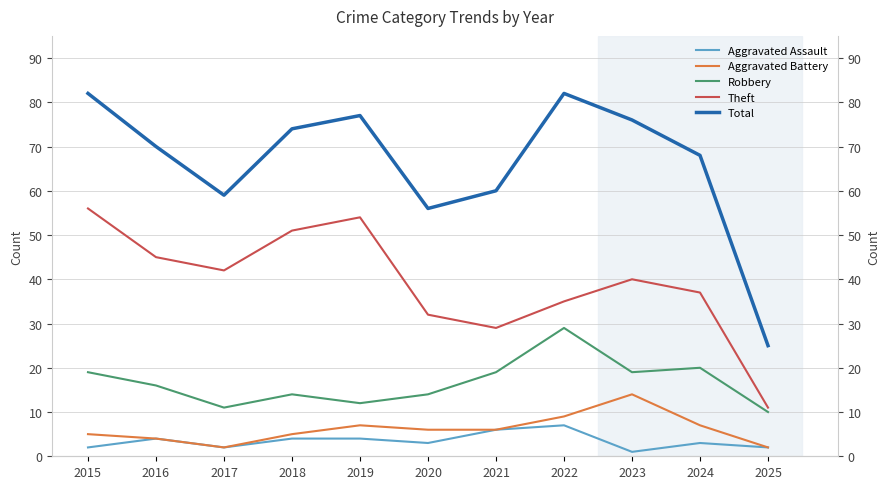

What is the average value of the Theft series?

39